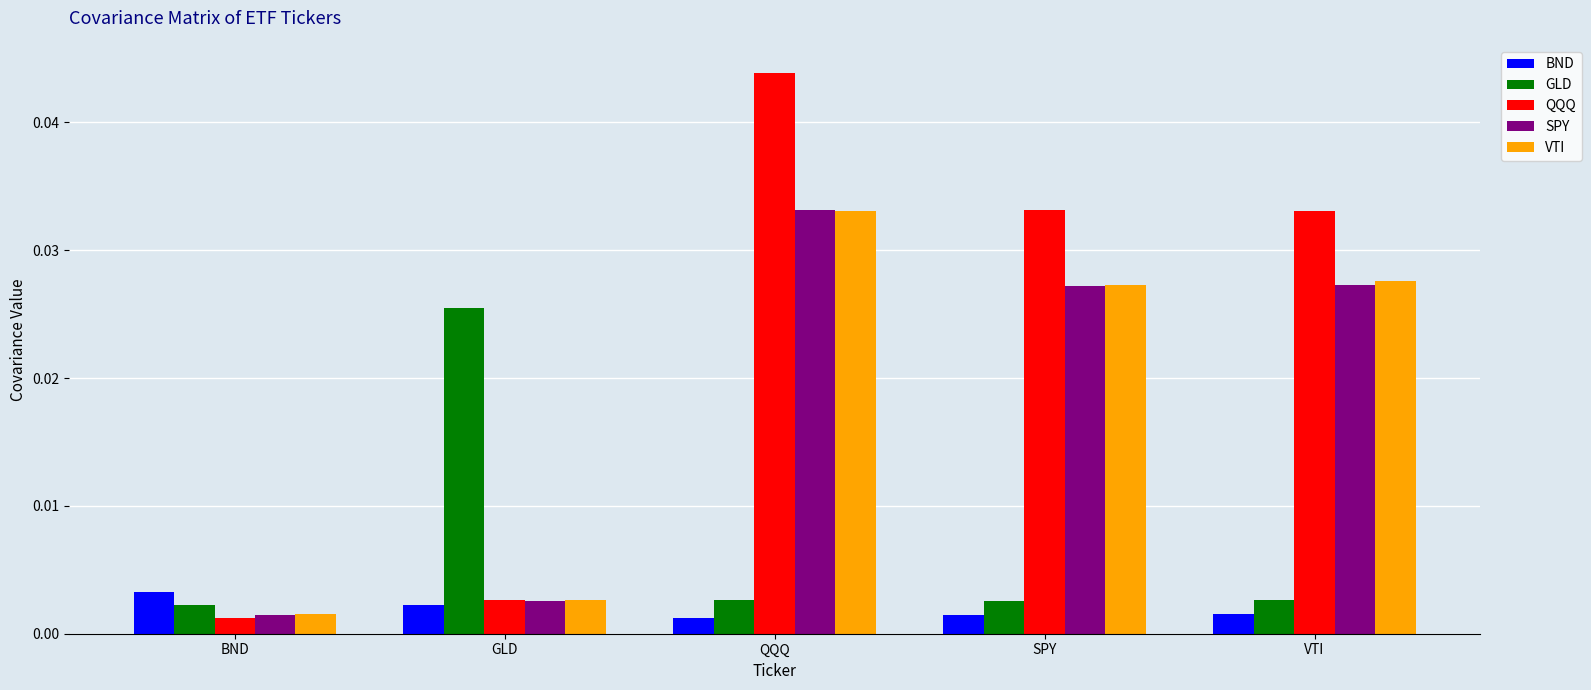

How many bars are there in each group?

5